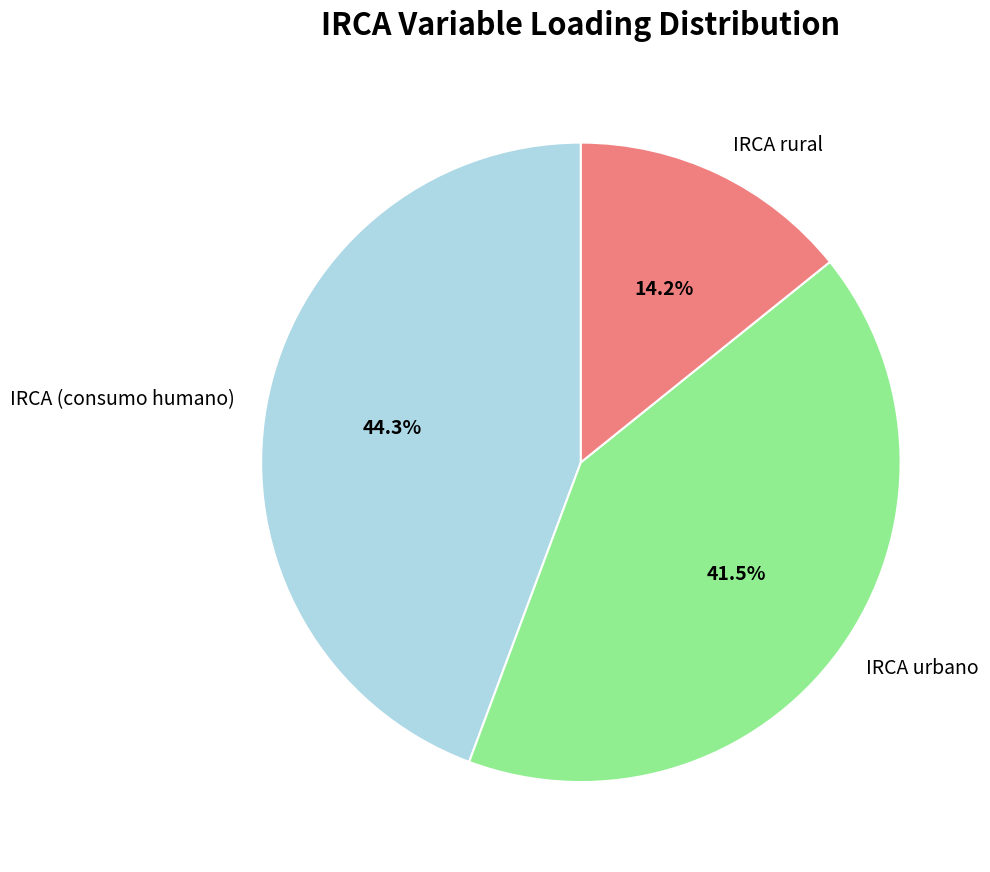

Which has a higher value, IRCA (consumo humano) or IRCA rural?

IRCA (consumo humano)